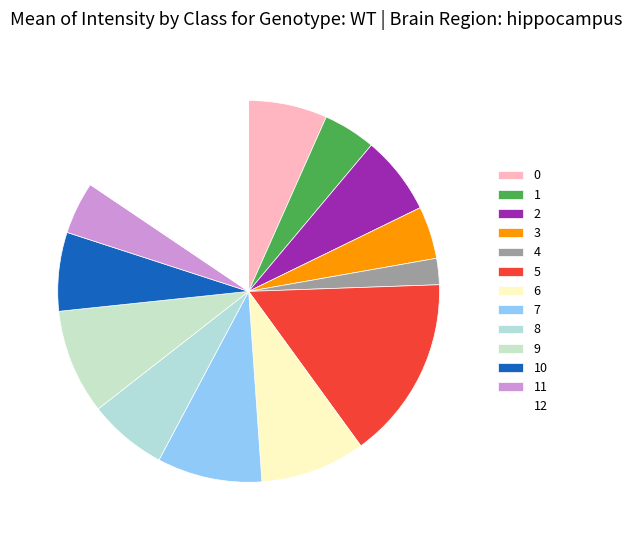

What is the change in value from 0 to 4?

-2